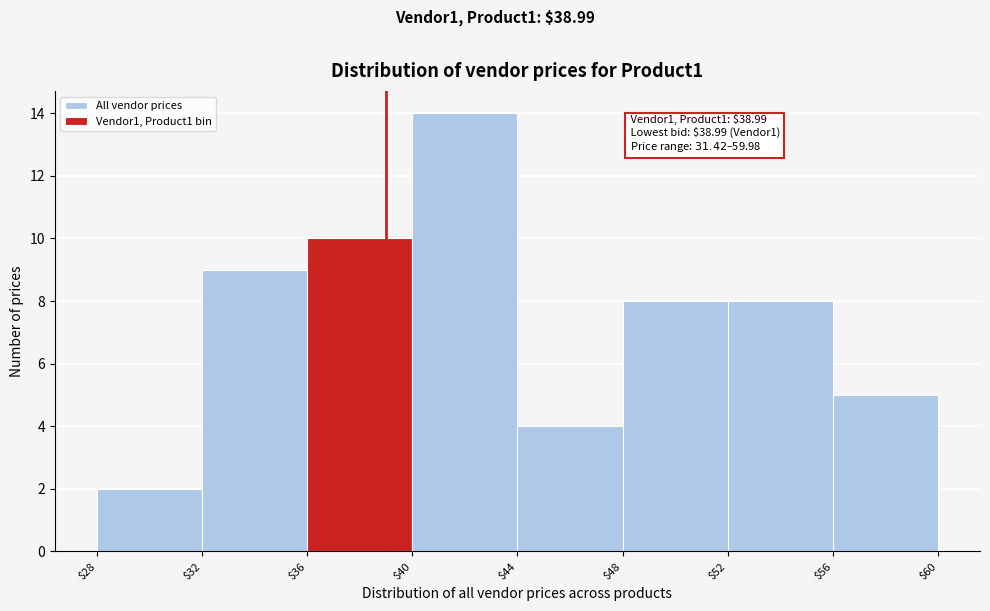

Over which range of the x-axis is the bar tallest?

$40 to $44